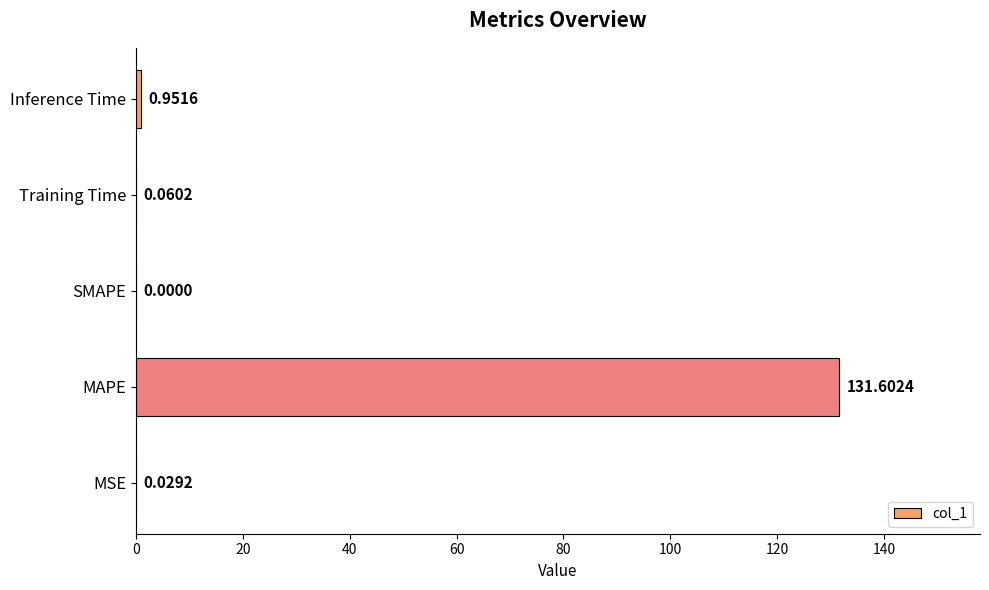

What is the change in value from MAPE to Inference Time?

-130.7